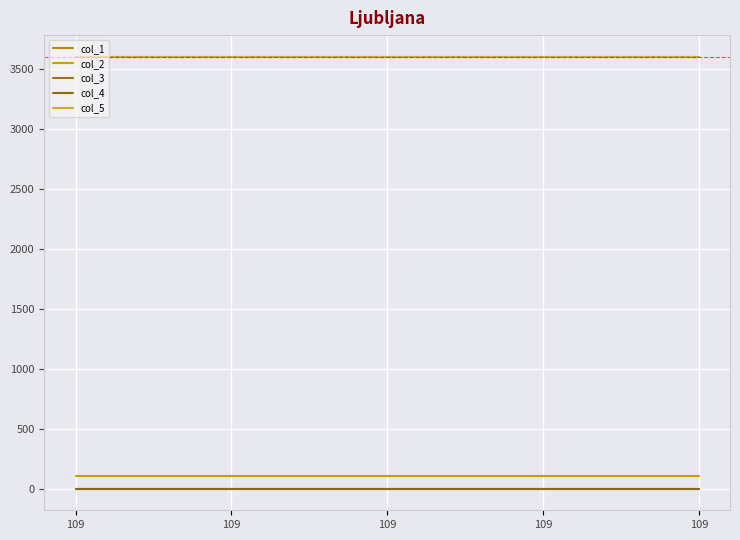

At which label is col_4 closest to 0?

109